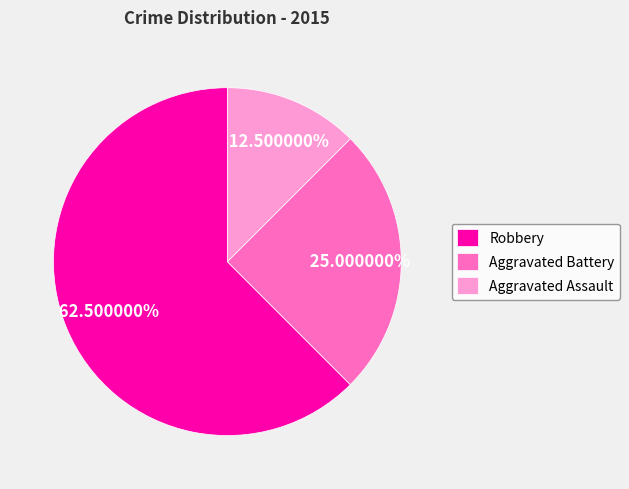

Rank the categories by value from highest to lowest.

Robbery, Aggravated Battery, Aggravated Assault